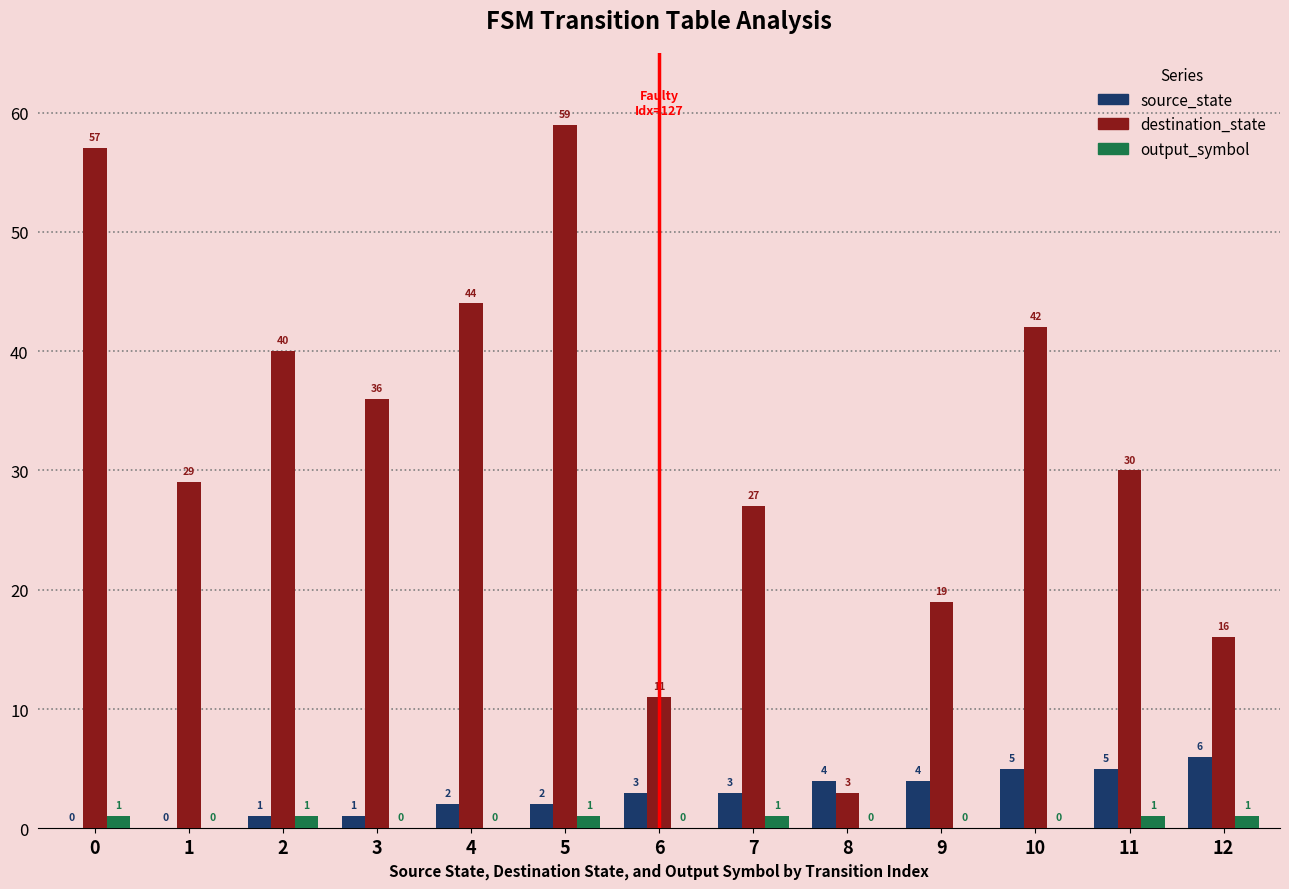

What is the sum of all source_state values?

36